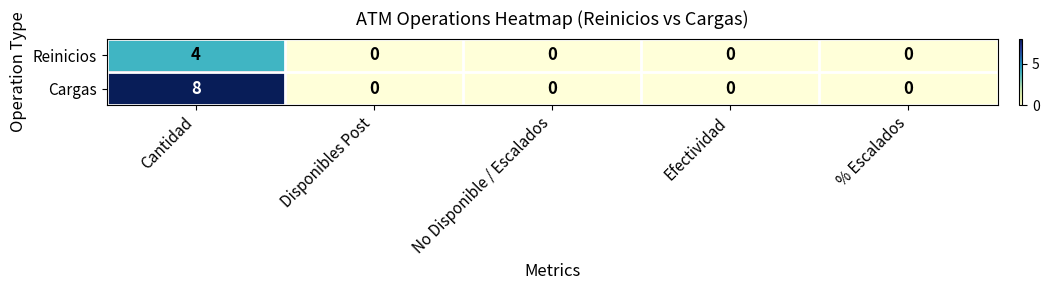

Reading left to right, extract all data points from this chart.

Reinicios: Cantidad=4	Disponibles Post=0	No Disponible / Escalados=0	Efectividad=0	% Escalados=0
Cargas: Cantidad=8	Disponibles Post=0	No Disponible / Escalados=0	Efectividad=0	% Escalados=0